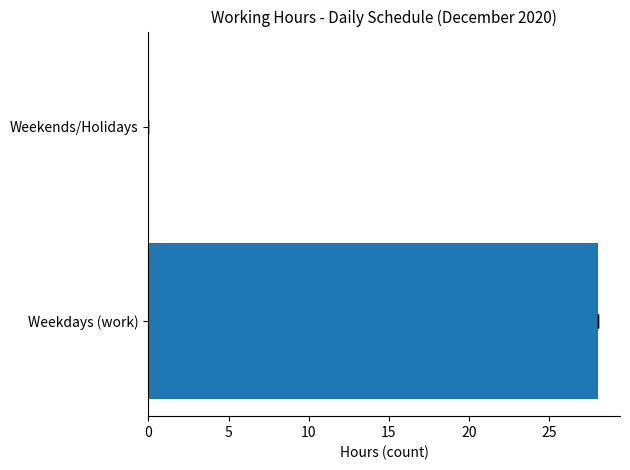

What is the difference between the values at Weekdays (work) and Weekends/Holidays?

28